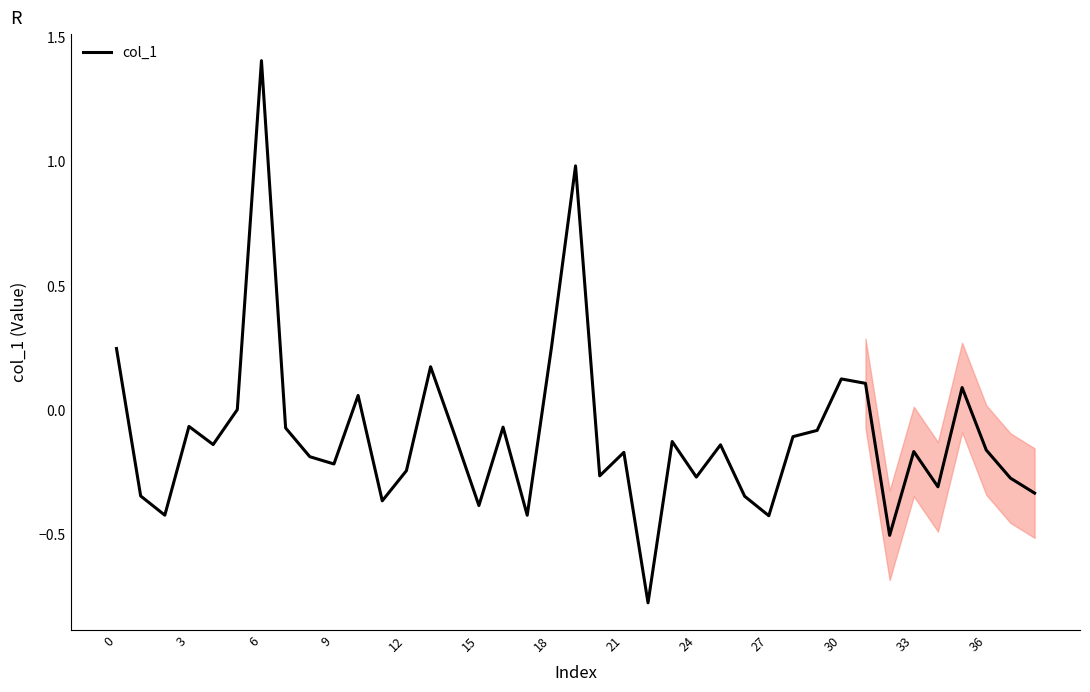

What is the greatest value displayed?

1.4